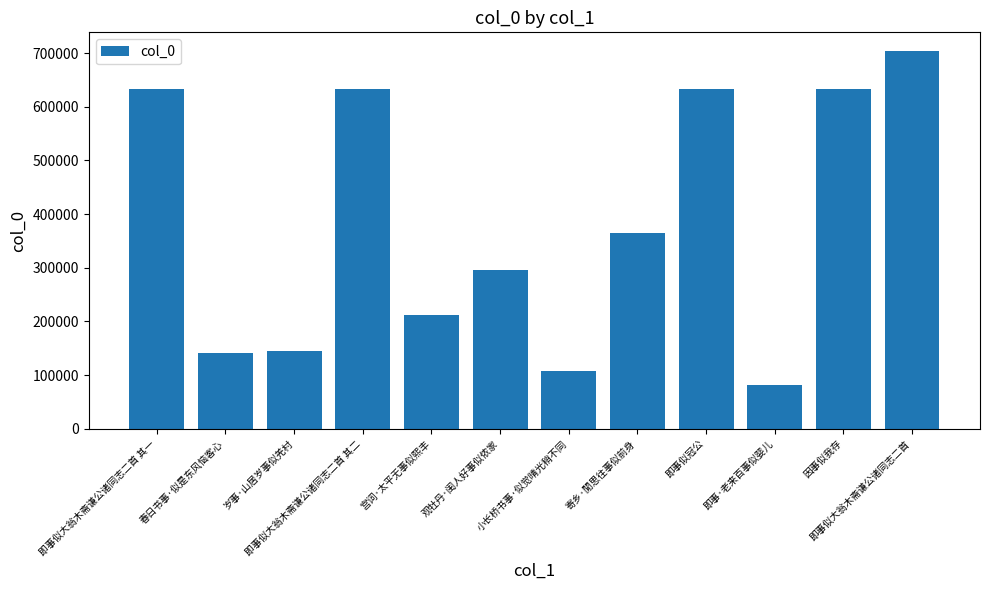

Are the bars grouped side by side (vs. stacked)?

No